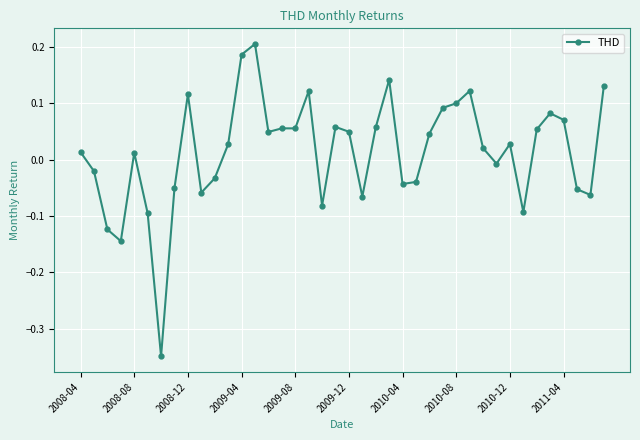

What is the difference between the maximum and minimum values?

0.6